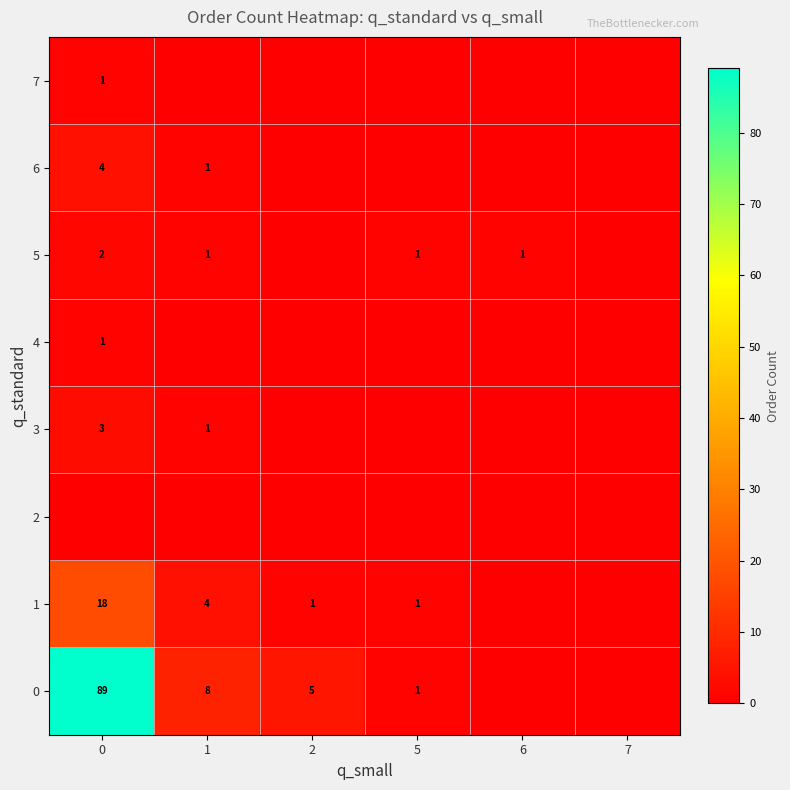

What is the difference between the maximum and minimum values in the row_0 series?

89